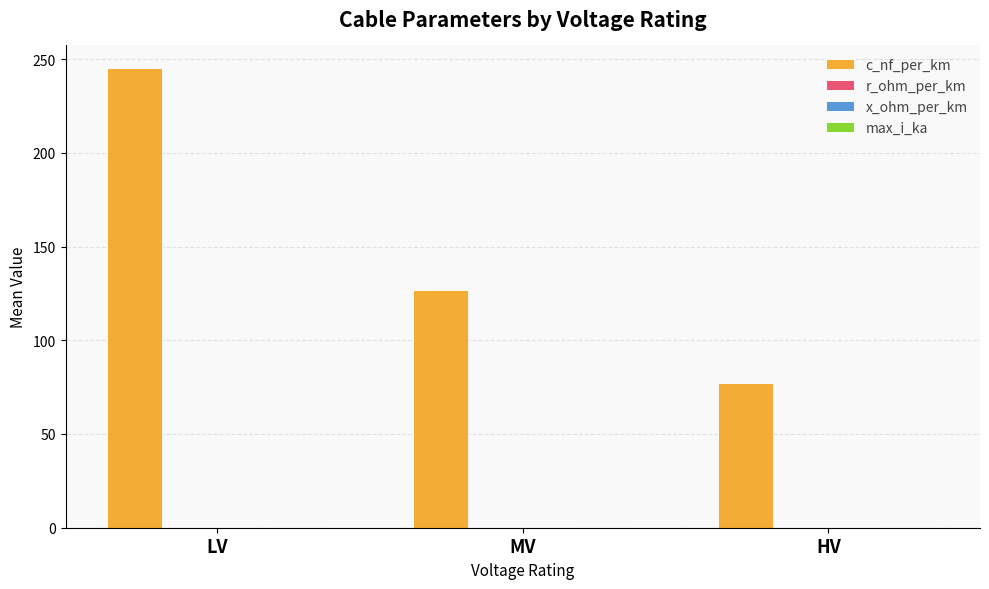

Are the bars horizontal?

No